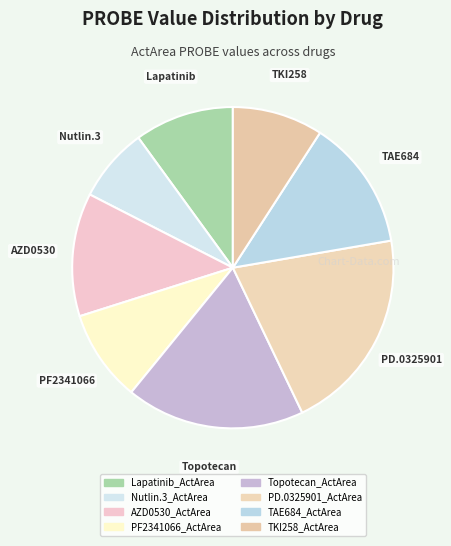

What is the total percentage of Lapatinib_ActArea and AZD0530_ActArea?

22.4%